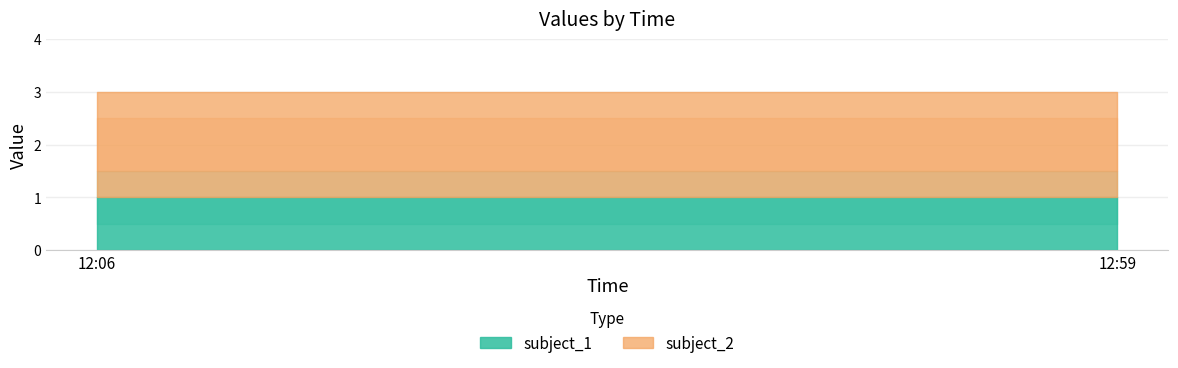

Which has a higher value, 12:59 or 12:06?

12:59